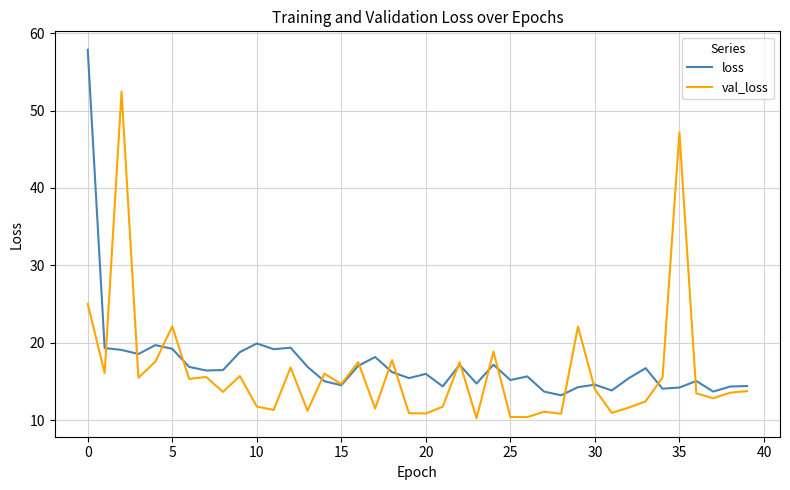

Which series has the widest spread of values?

loss